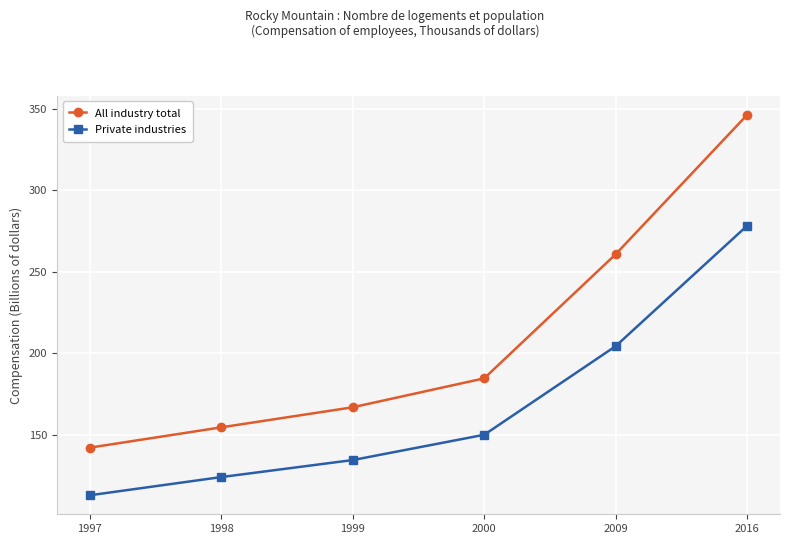

Reading left to right, extract all data points from this chart.

All industry total: 1997=142.0	1998=154.5	1999=166.8	2000=184.5	2009=260.7	2016=346.2
Private industries: 1997=112.8	1998=124.0	1999=134.4	2000=149.9	2009=204.3	2016=278.2